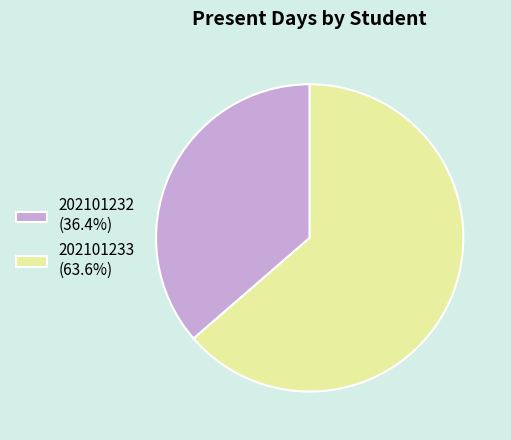

How many segments does this pie chart have?

2